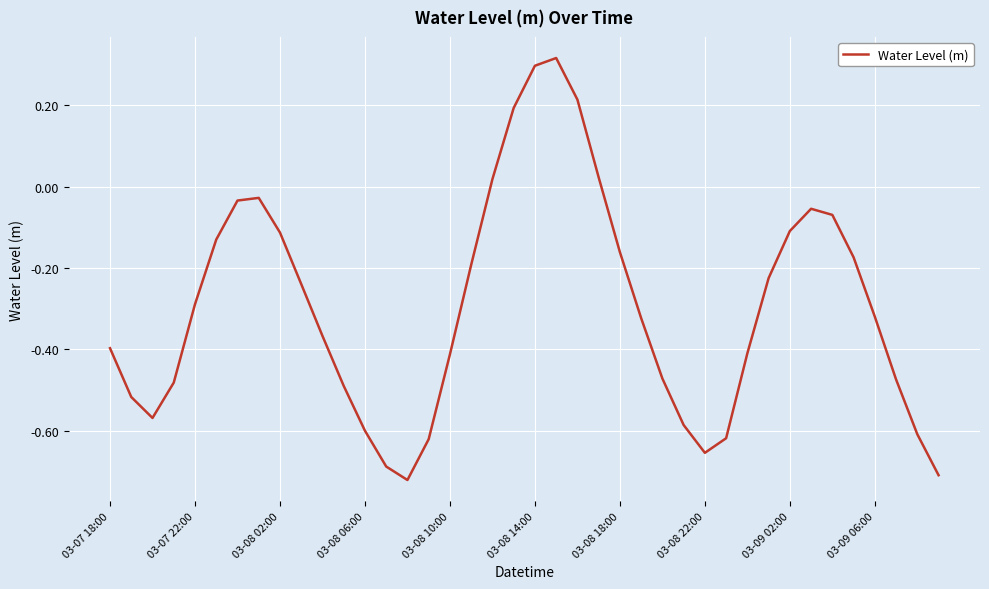

Between 03-07 18:00 and 03-09 02:00, which is larger?

03-09 02:00